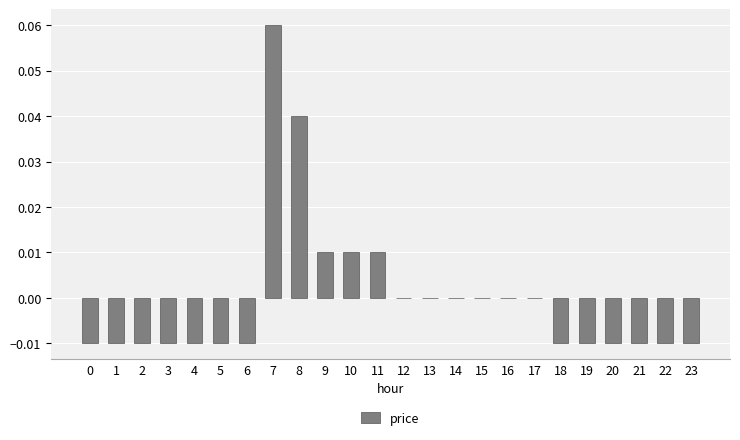

Which has a higher value, 8 or 14?

8